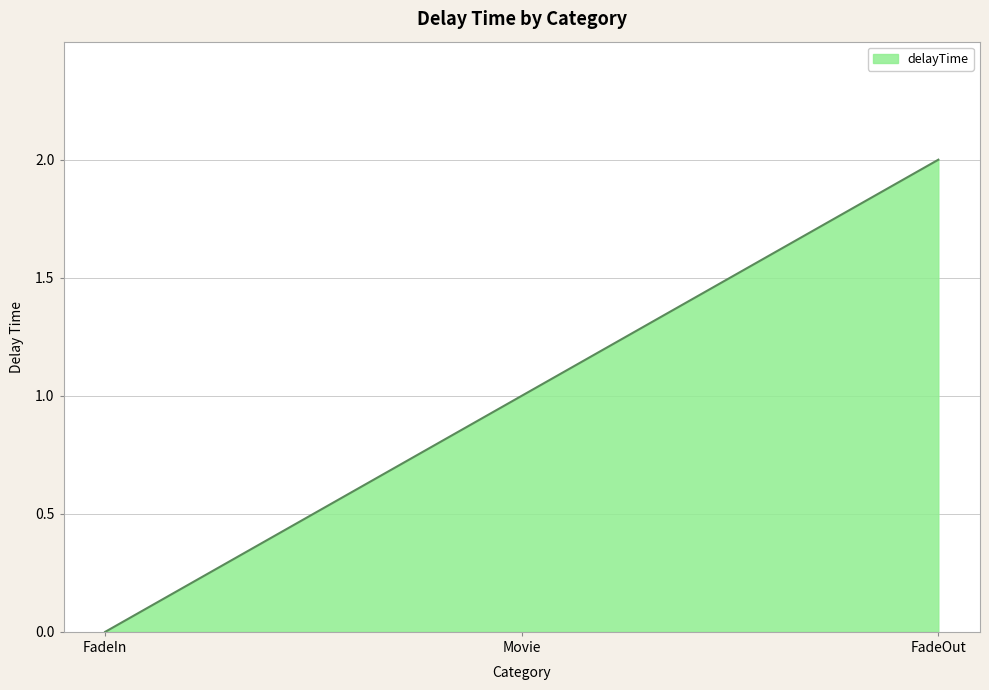

What is the greatest value displayed?

2